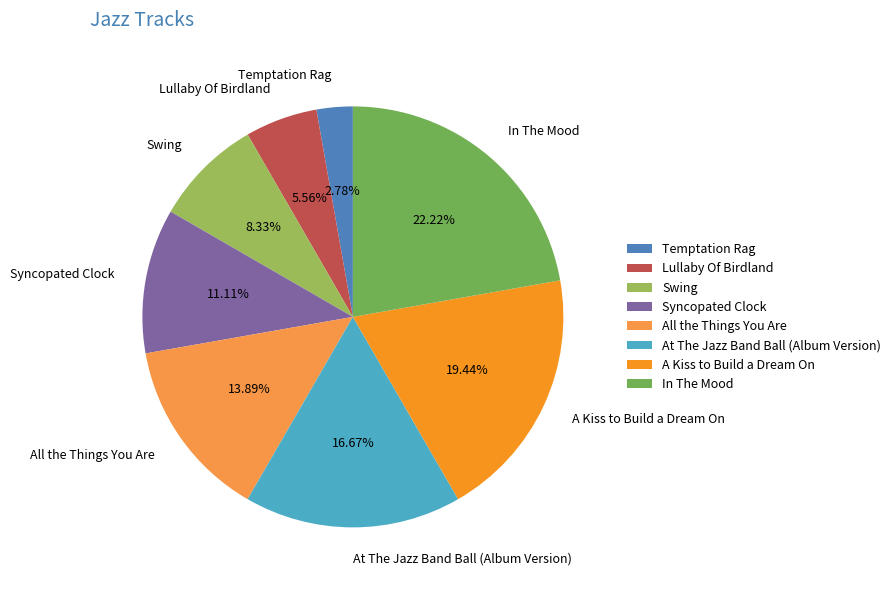

Is it true that At The Jazz Band Ball (Album Version) is 17% of the pie?

True